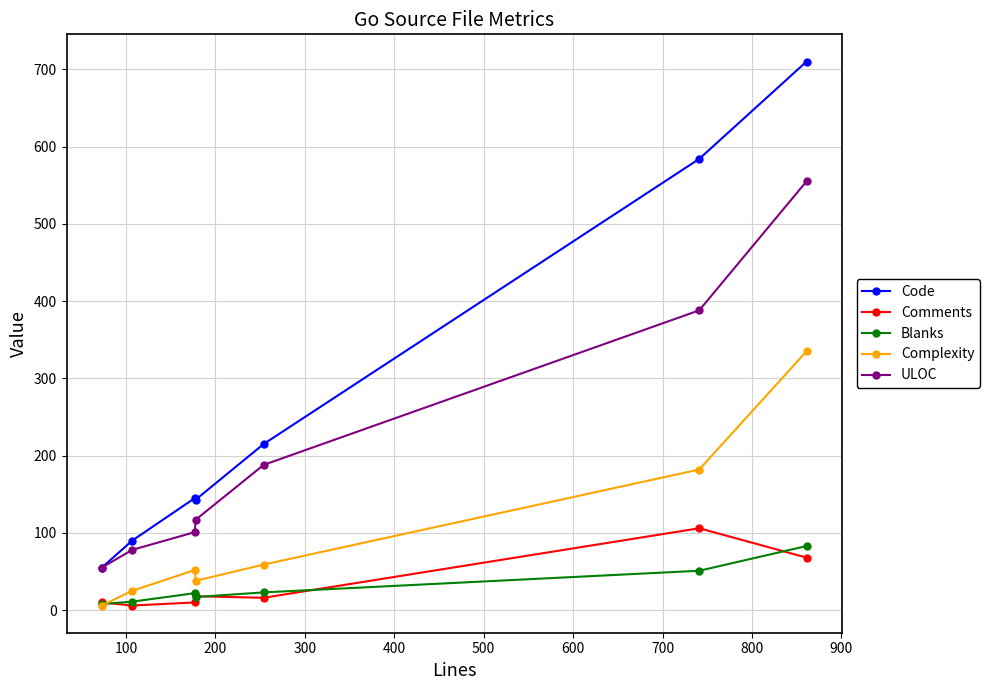

How many series are shown in this chart?

5